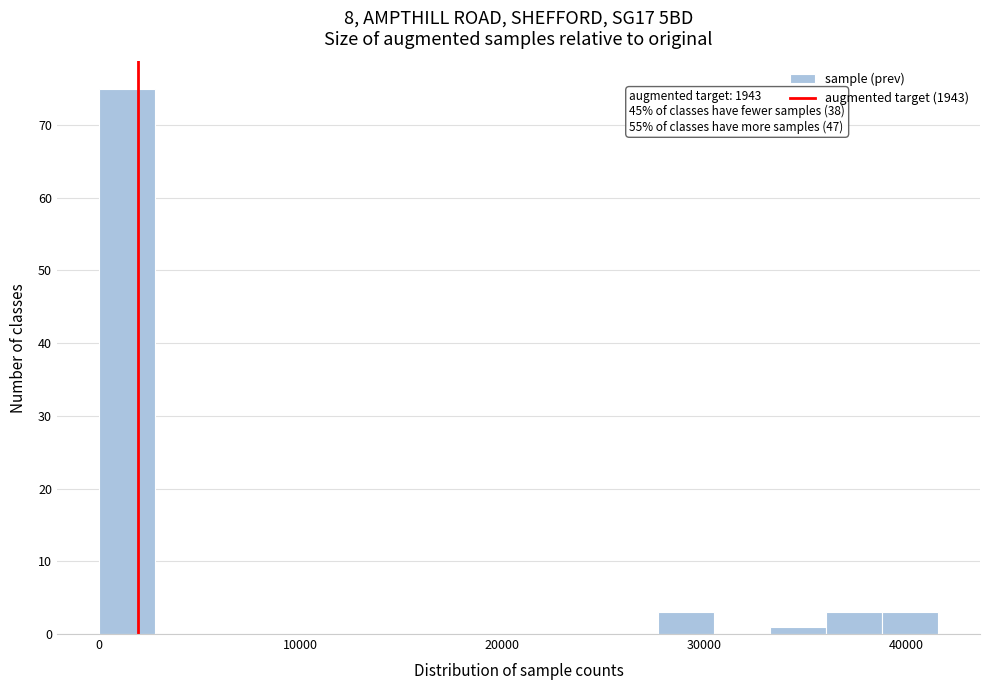

Around what value on the x-axis is the tallest bar? Give the approximate position of its centre, as read against the axis.

1000